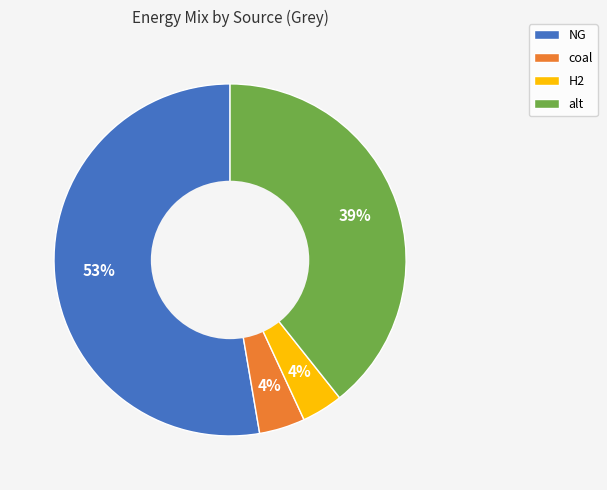

What percentage is the coal slice, to the nearest percent?

4%